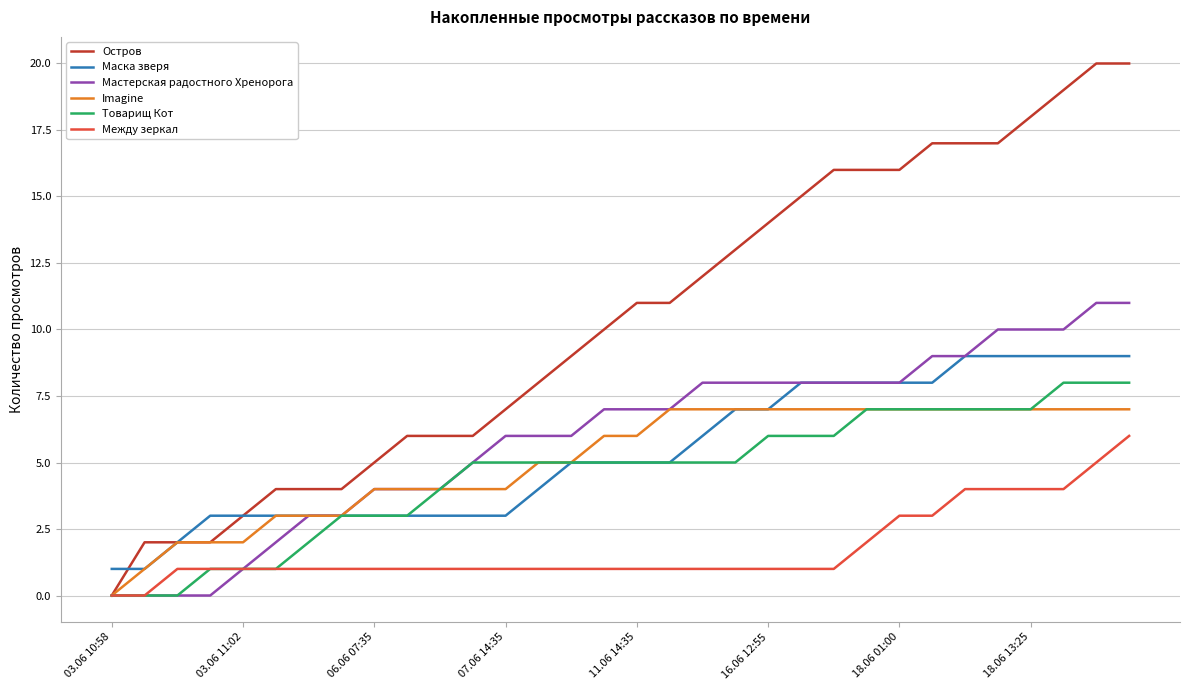

How many values in the Остров series are below 11?

16